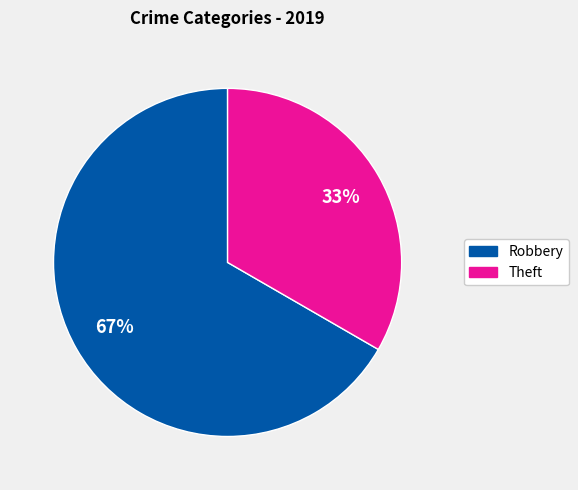

Is the sum of Theft and Robbery greater than half?

Yes